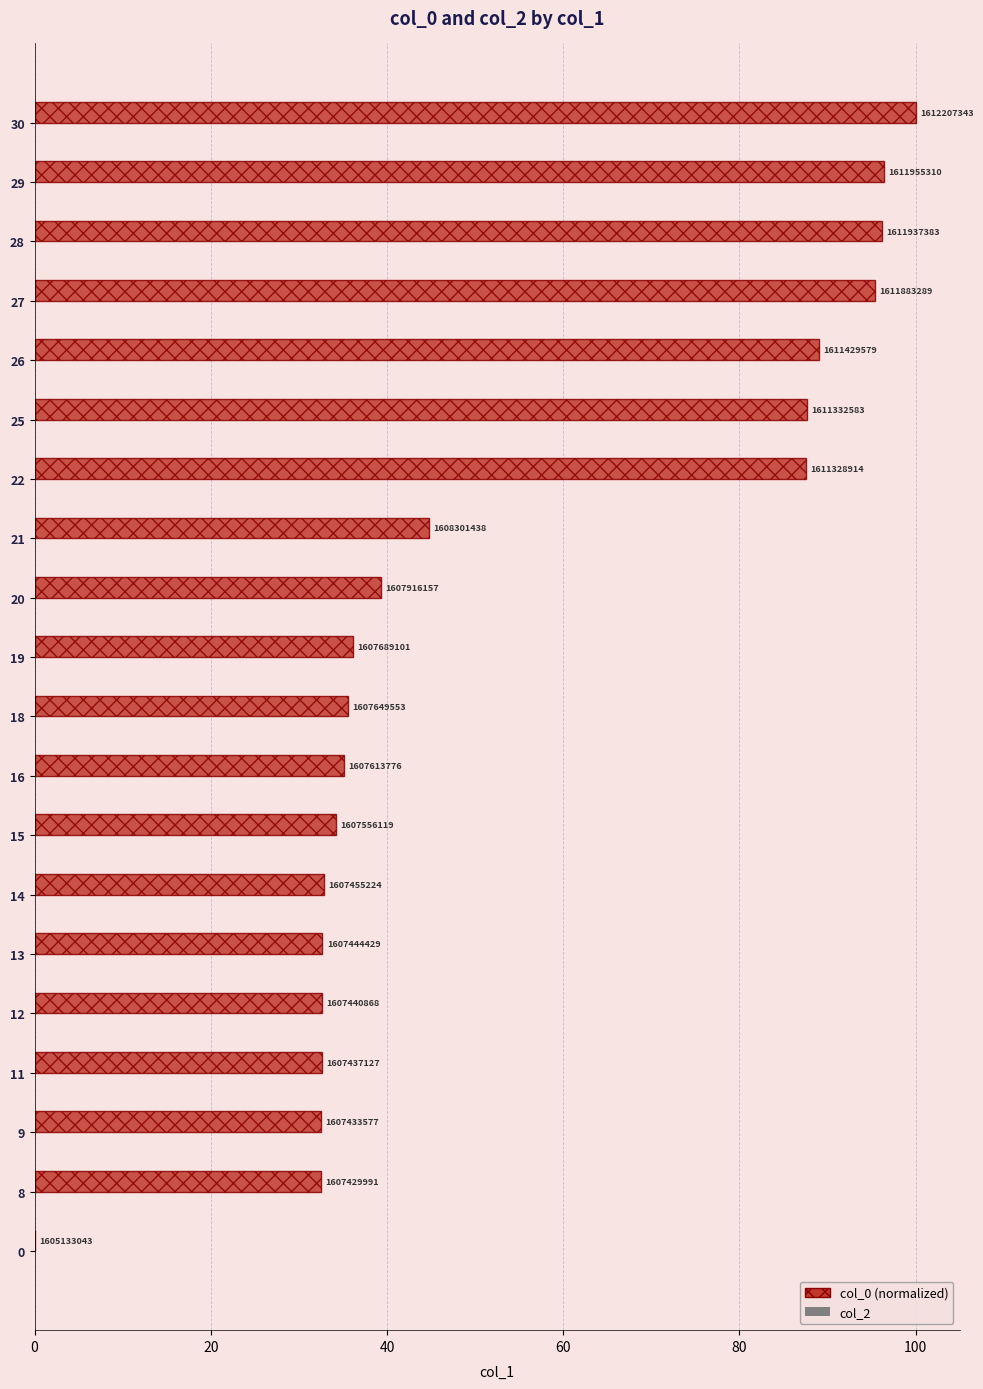

Are the bars horizontal?

Yes